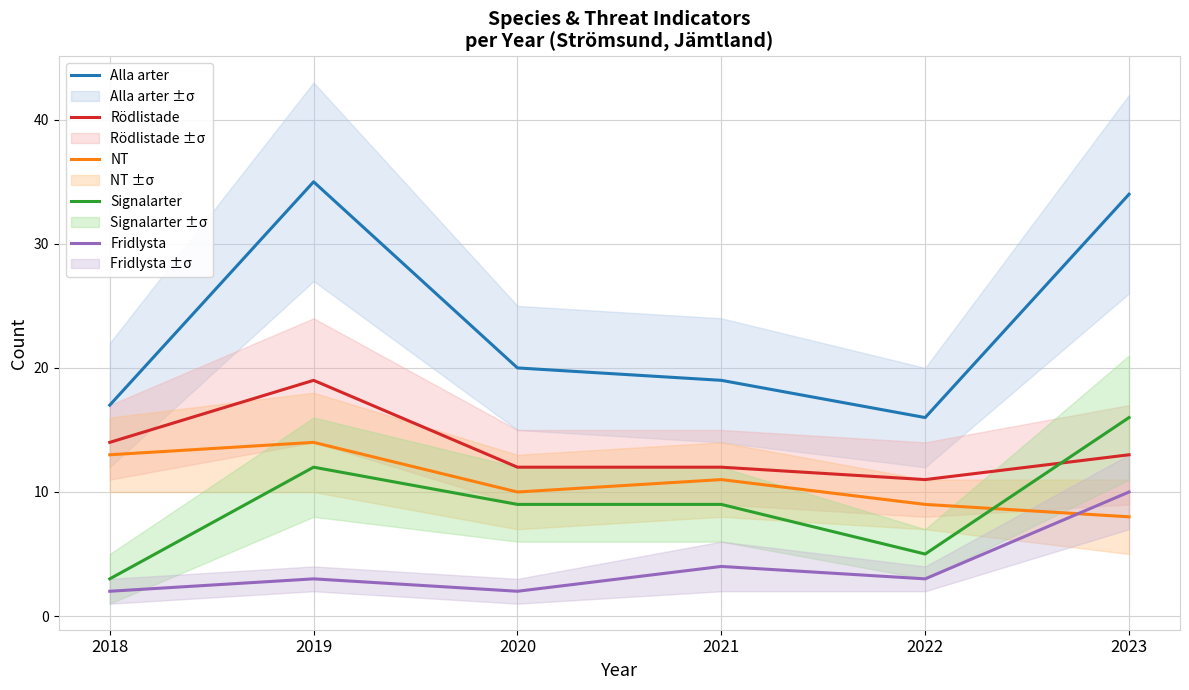

Which series has the largest range (max minus min)?

Alla arter